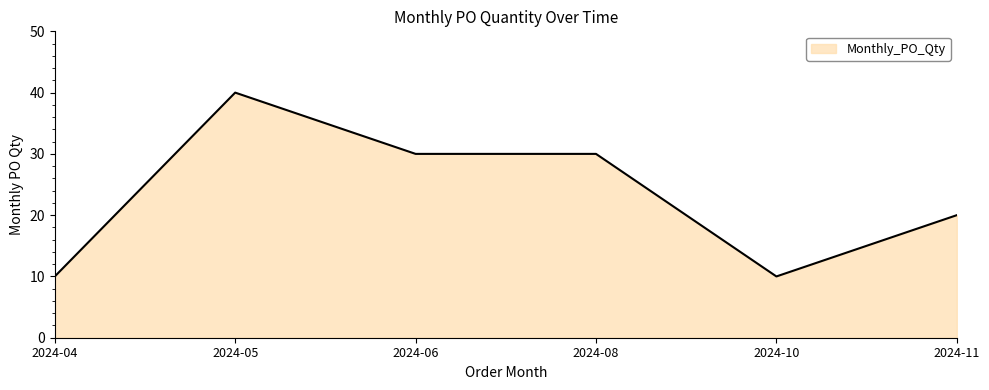

Which category has the highest value across all series?

2024-05